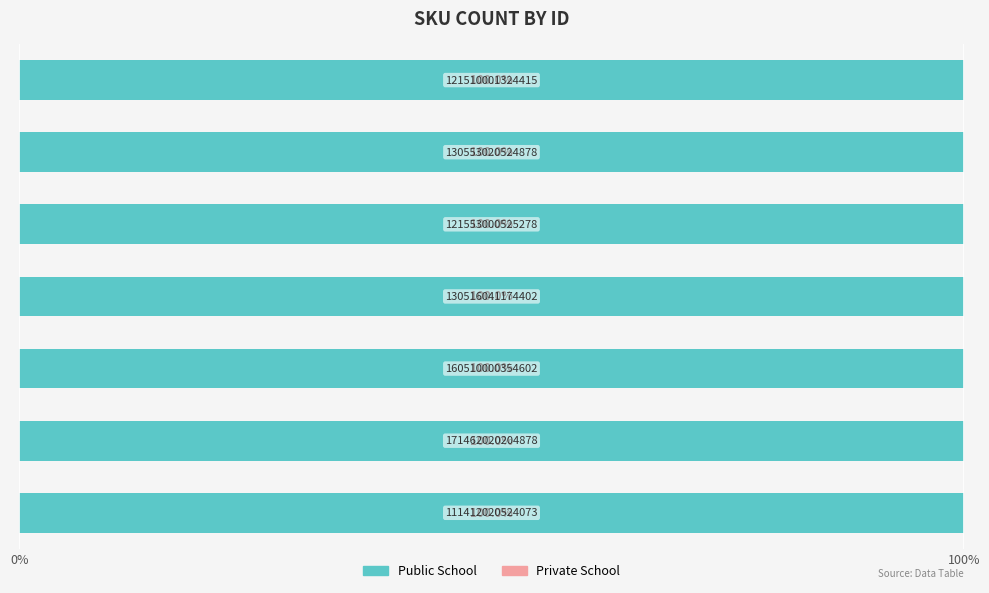

Reading left to right, transcribe all the data shown in this chart.

Public School: 0	0	5	2	1	1	0
Private School: 0	0	0	0	0	0	0